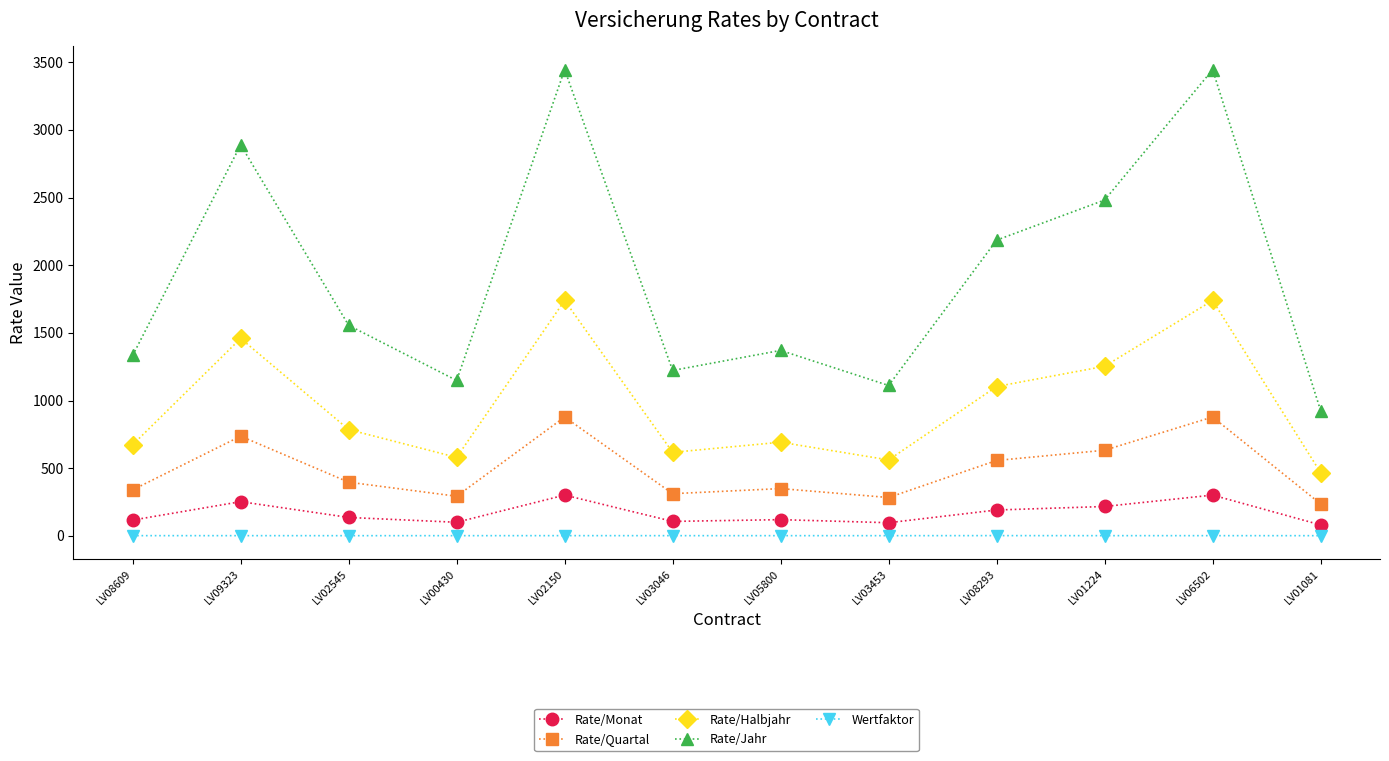

True or false: Rate/Quartal and Rate/Halbjahr intersect in this chart.

False